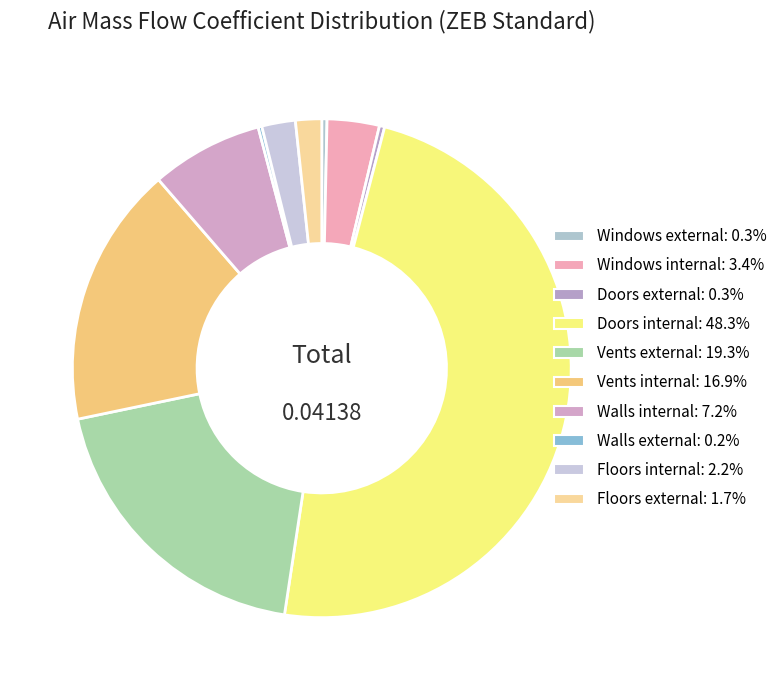

Does Floors external account for over 50% of the chart?

No